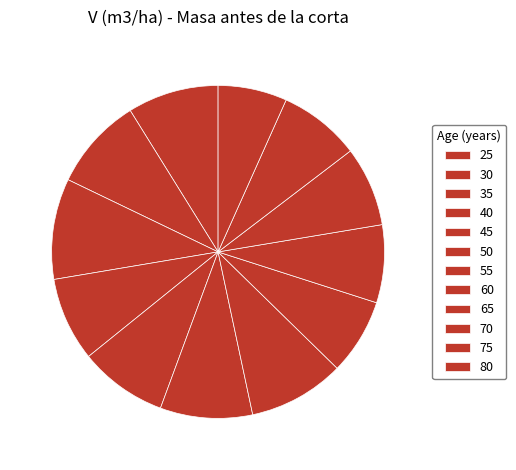

What is the change in value from 30 to 50?

-0.4